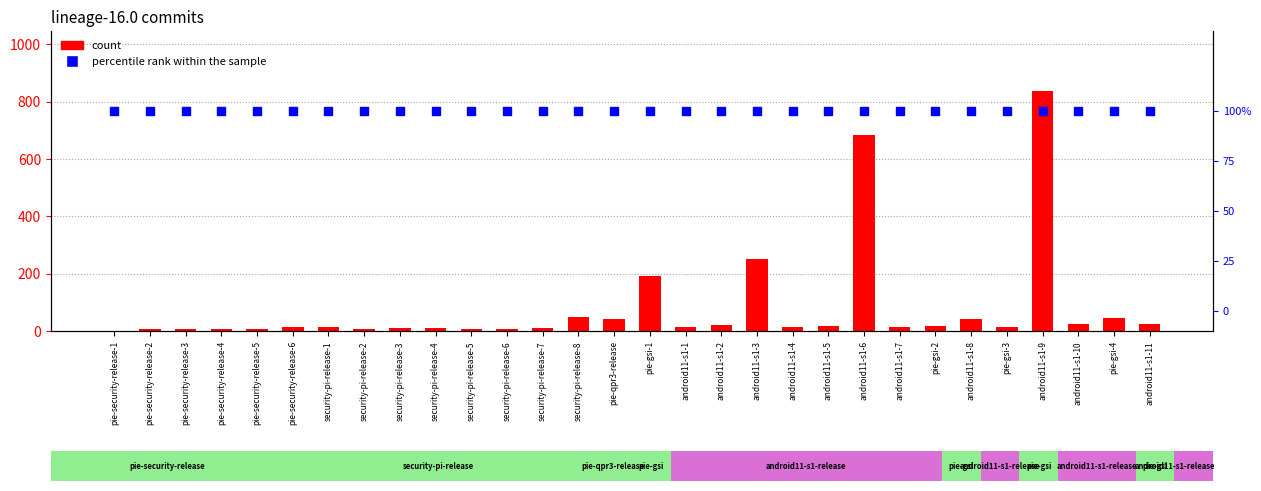

At which category is the sum across all series the highest?

android11-s1-9